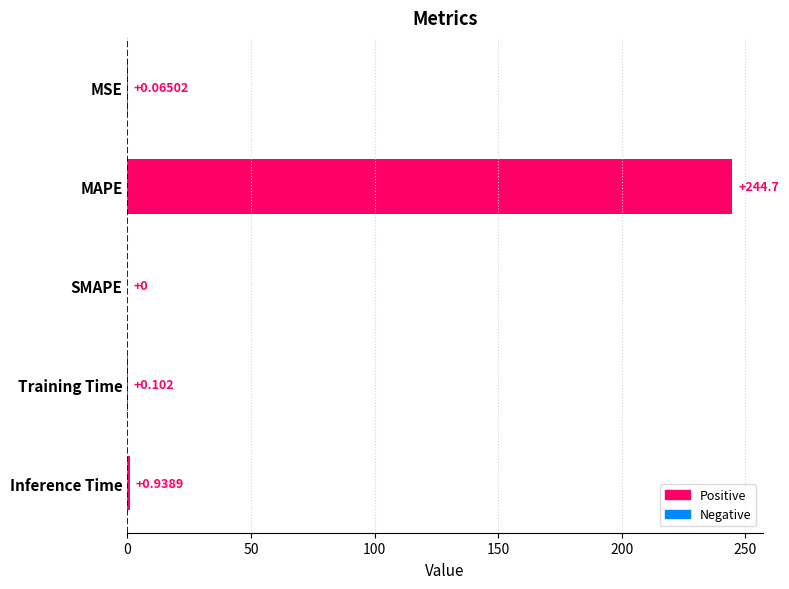

Which has a higher value, MSE or SMAPE?

MSE